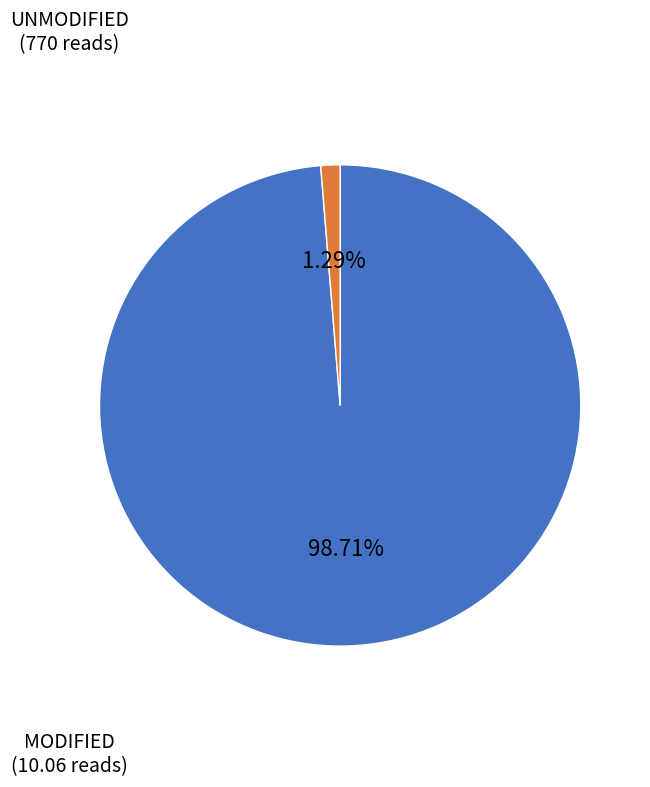

Is there any slice that represents more than half of the pie?

Yes